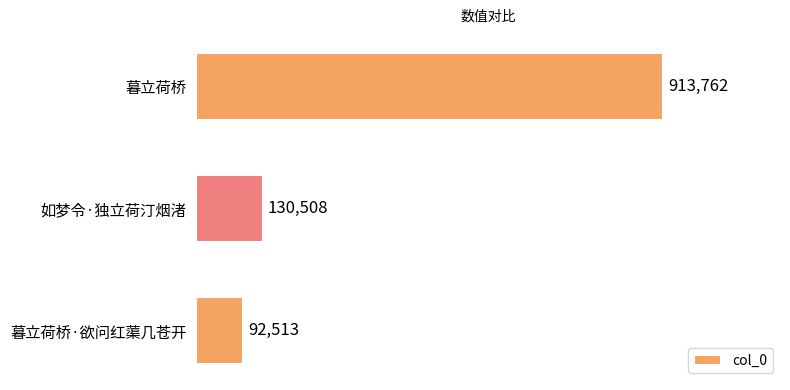

How many series are shown in this chart?

1